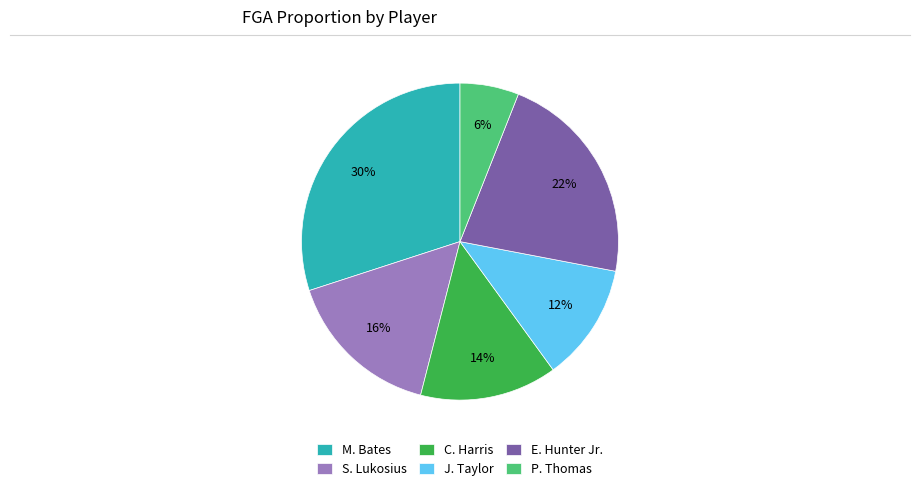

Combined, do S. Lukosius and P. Thomas account for over 50%?

No